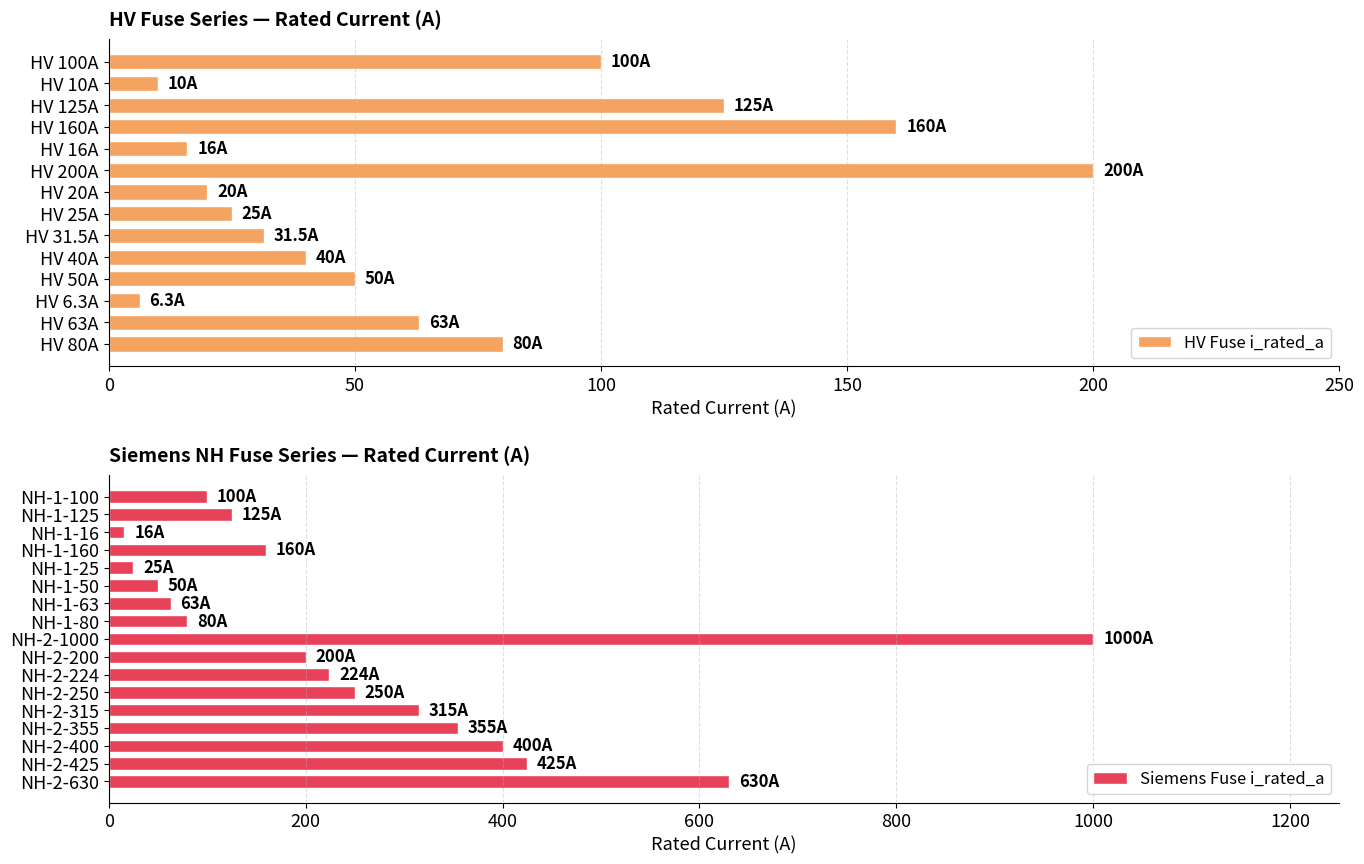

How many data points are less than 100?

15